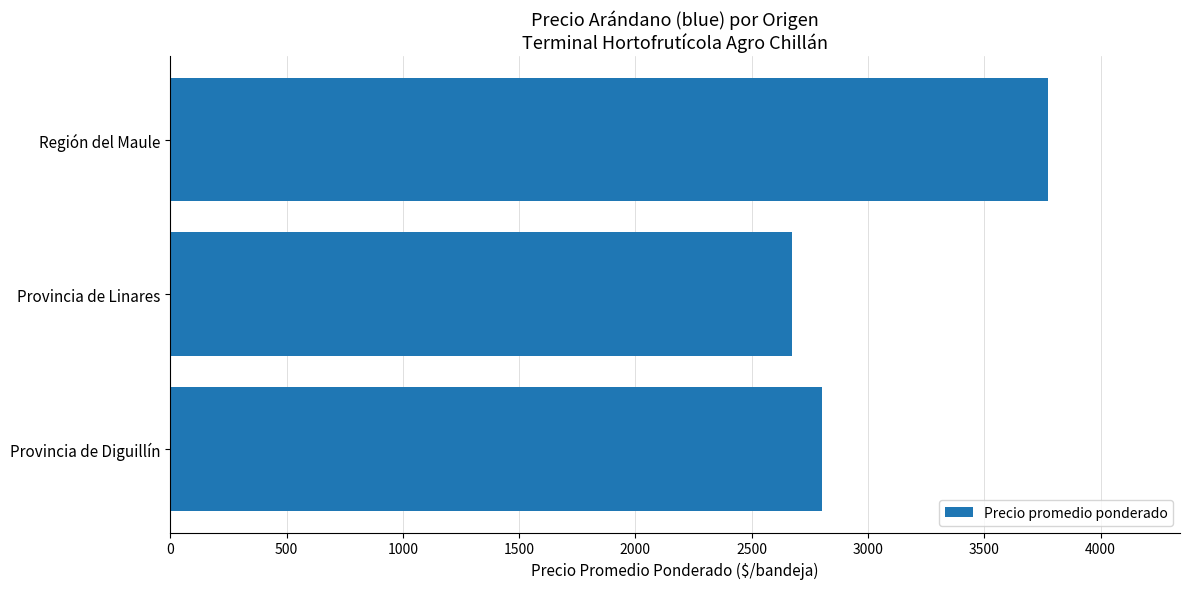

At which category does the chart reach its peak across all series?

Región del Maule